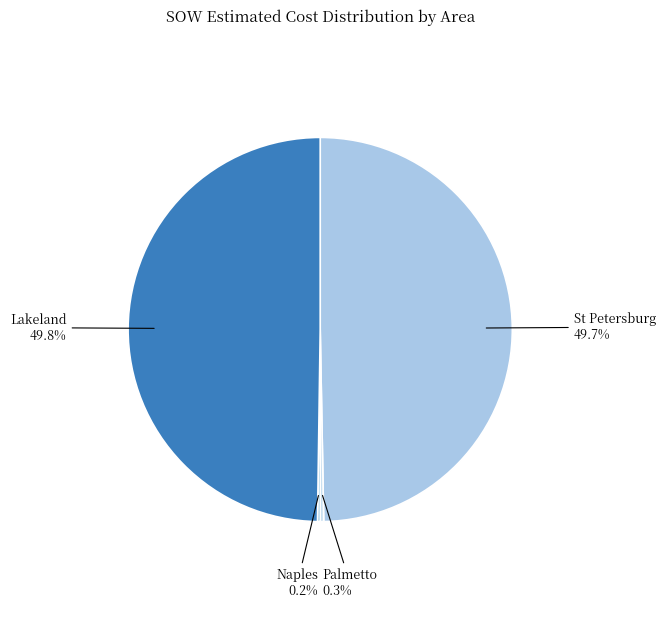

What is the total percentage of Lakeland and Palmetto?

50.1%